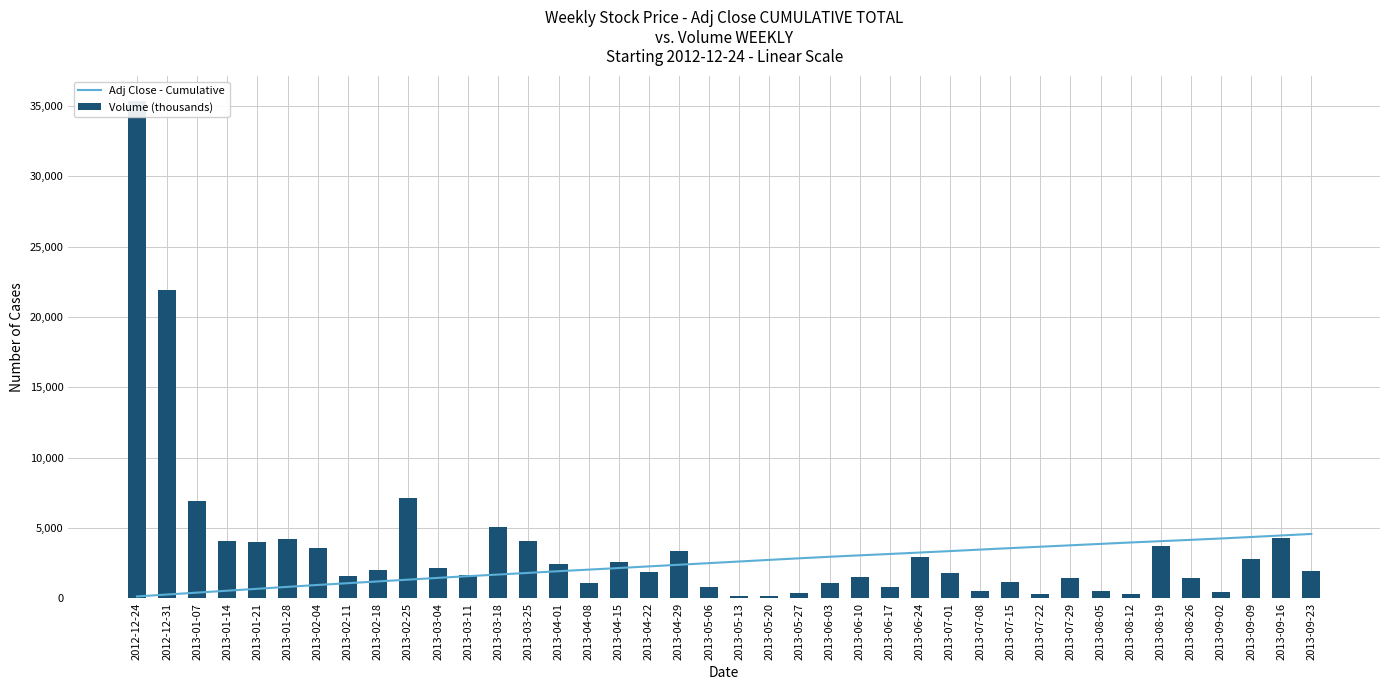

Reading right to left, list all the values displayed in this chart.

Adj Close - Cumulative: 2013-09-23=4567.7	2013-09-16=4460.3	2013-09-09=4351.1	2013-09-02=4246.2	2013-08-26=4149.0	2013-08-19=4055.5	2013-08-12=3962.6	2013-08-05=3861.8	2013-07-29=3760.8	2013-07-22=3660.8	2013-07-15=3559.9	2013-07-08=3455.9	2013-07-01=3350.3	2013-06-24=3247.9	2013-06-17=3145.1	2013-06-10=3048.1	2013-06-03=2946.0	2013-05-27=2837.0	2013-05-20=2724.7	2013-05-13=2609.5	2013-05-06=2494.4	2013-04-29=2378.0	2013-04-22=2262.3	2013-04-15=2144.6	2013-04-08=2032.4	2013-04-01=1919.7	2013-03-25=1800.4	2013-03-18=1682.4	2013-03-11=1568.4	2013-03-04=1446.4	2013-02-25=1318.7	2013-02-18=1193.0	2013-02-11=1066.7	2013-02-04=942.7	2013-01-28=806.3	2013-01-21=670.6	2013-01-14=533.3	2013-01-07=398.2	2012-12-31=262.8	2012-12-24=126.3
Volume (thousands): 2013-09-23=1949.4	2013-09-16=4282.8	2013-09-09=2769.0	2013-09-02=429.2	2013-08-26=1438.9	2013-08-19=3742.5	2013-08-12=290.2	2013-08-05=494.0	2013-07-29=1454.3	2013-07-22=278.5	2013-07-15=1187.3	2013-07-08=545.5	2013-07-01=1798.2	2013-06-24=2941.4	2013-06-17=782.9	2013-06-10=1505.3	2013-06-03=1101.3	2013-05-27=381.9	2013-05-20=166.4	2013-05-13=166.0	2013-05-06=778.7	2013-04-29=3344.6	2013-04-22=1835.3	2013-04-15=2588.6	2013-04-08=1046.3	2013-04-01=2408.6	2013-03-25=4041.7	2013-03-18=5039.4	2013-03-11=1663.6	2013-03-04=2177.3	2013-02-25=7145.2	2013-02-18=1976.0	2013-02-11=1600.3	2013-02-04=3554.7	2013-01-28=4184.6	2013-01-21=3982.4	2013-01-14=4075.6	2013-01-07=6881.6	2012-12-31=21926.3	2012-12-24=35351.1